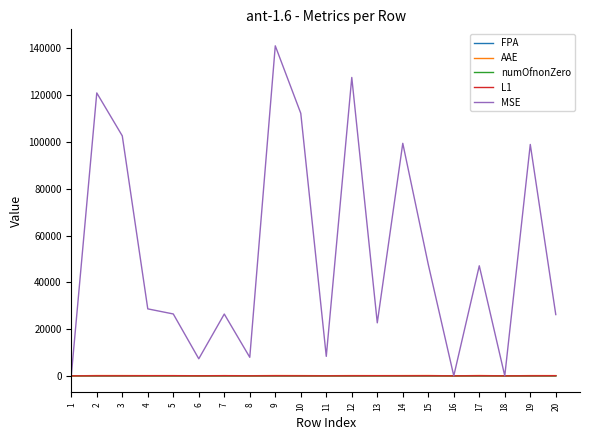

What is the highest value of the MSE series?

141112.5